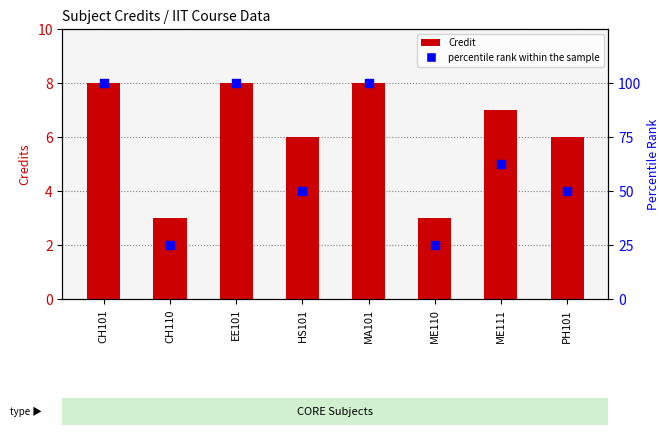

At how many categories does at least one series exceed 44?

6